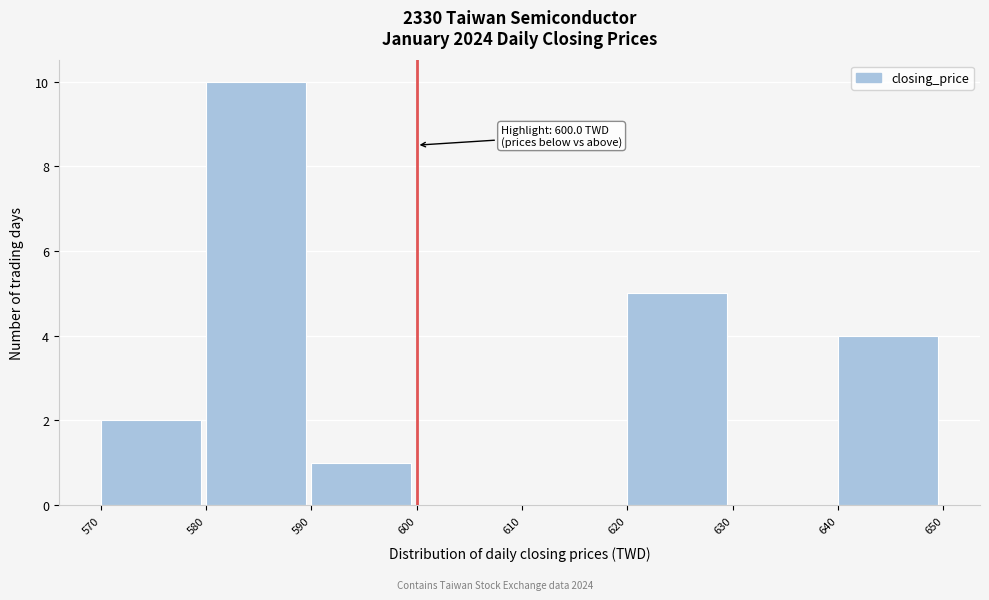

Which range on the x-axis has the tallest bar?

580 to 590